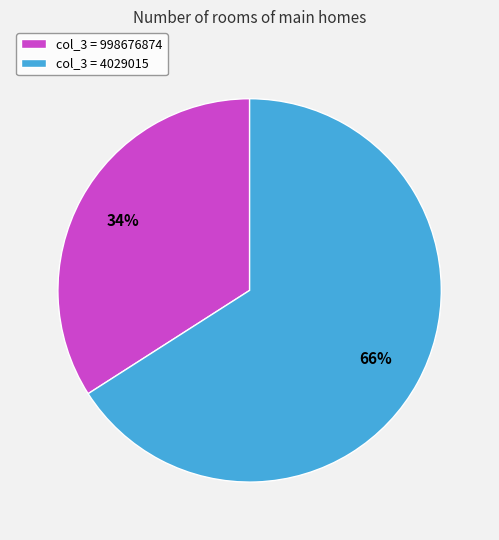

How many slices are in this pie chart?

2